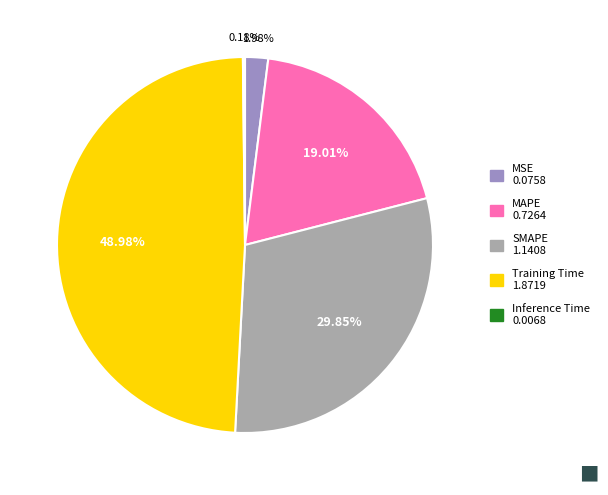

Approximately how many times larger is the value at SMAPE compared to Training Time?

0.6